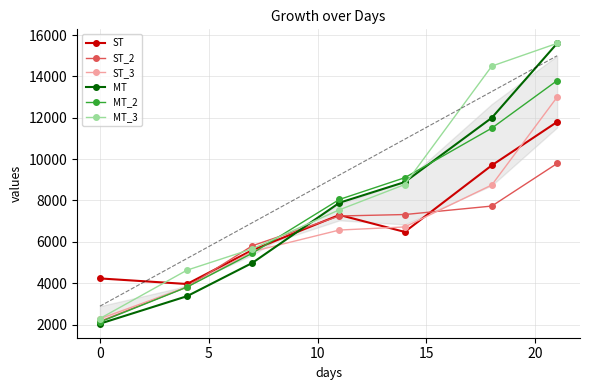

What is the maximum value for ST?

11800